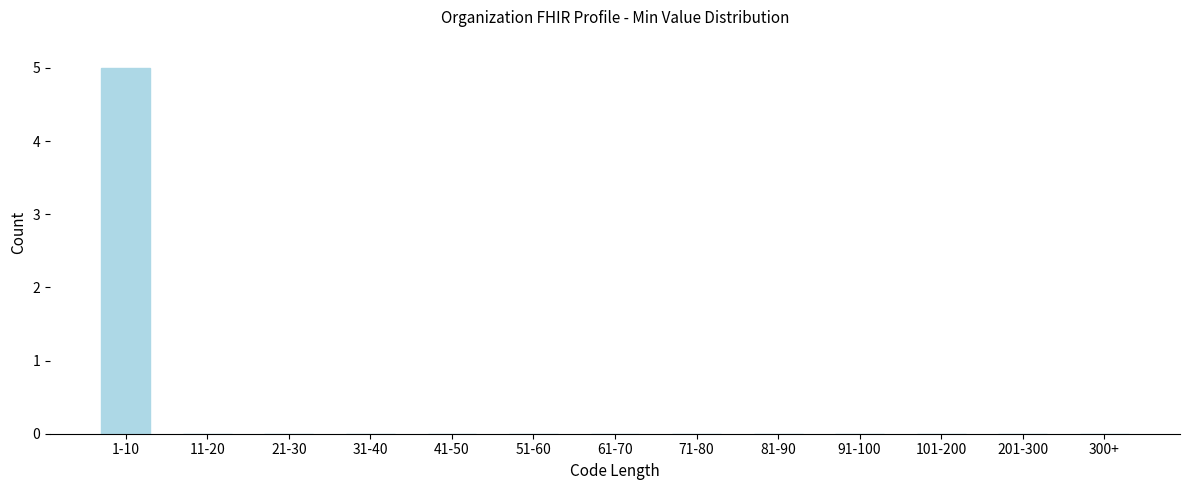

Reading left to right, list all the values displayed in this chart.

1-10=5	11-20=0	21-30=0	31-40=0	41-50=0	51-60=0	61-70=0	71-80=0	81-90=0	91-100=0	101-200=0	201-300=0	300+=0